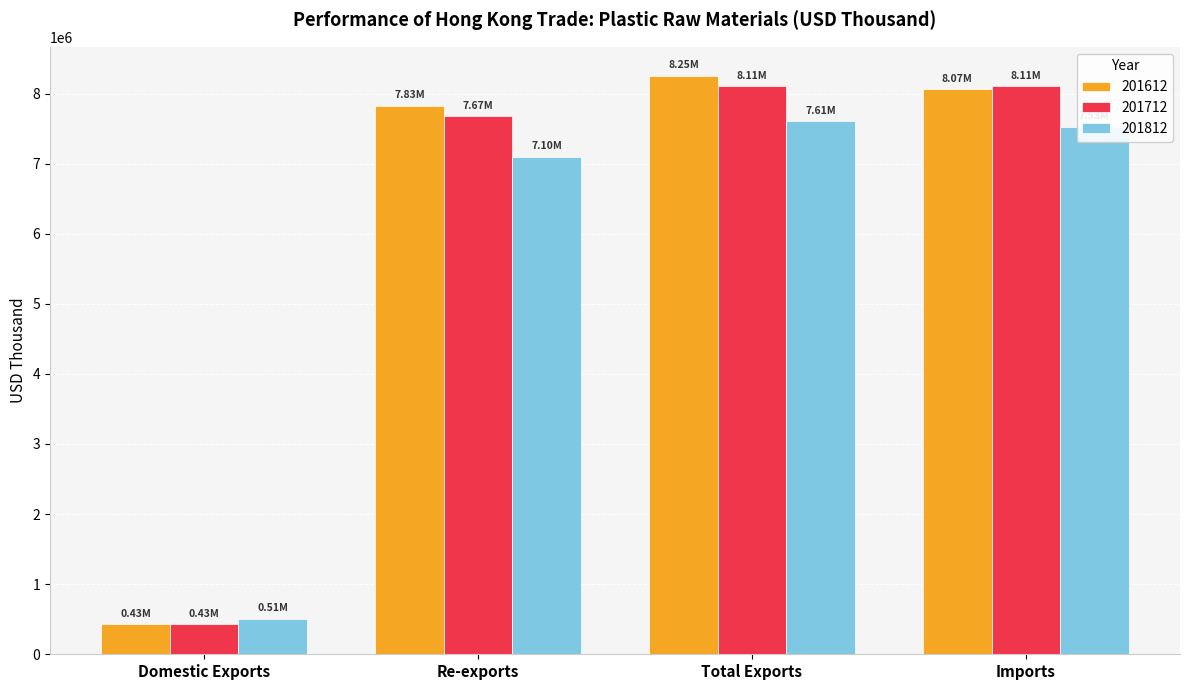

At which label does 201712 reach its minimum?

Domestic Exports